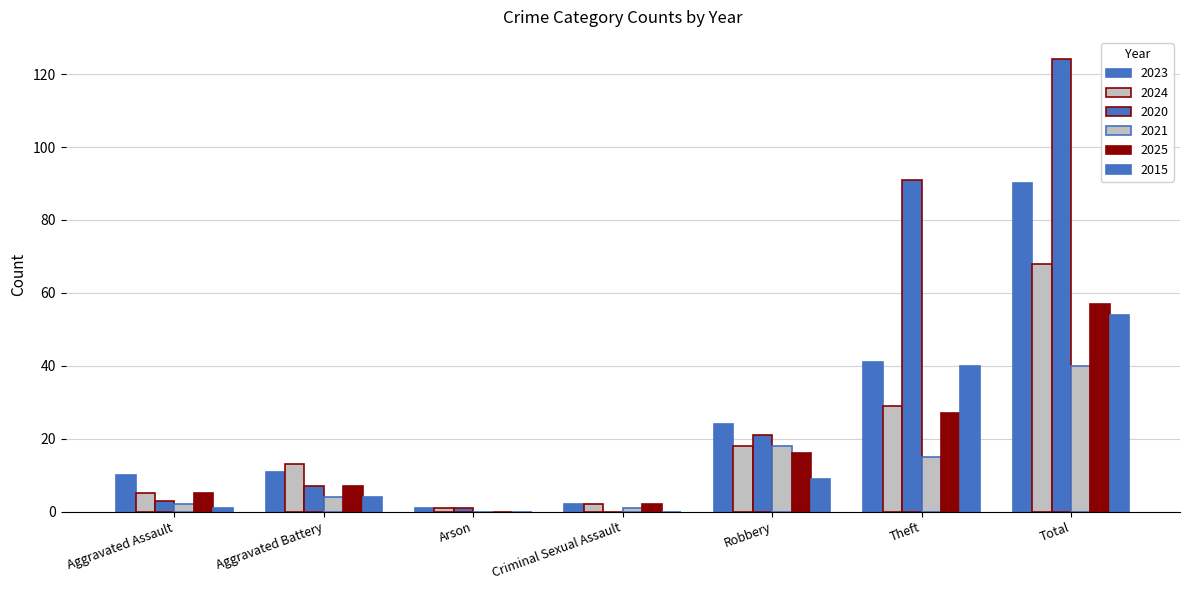

What is the total value across all series at Robbery?

106